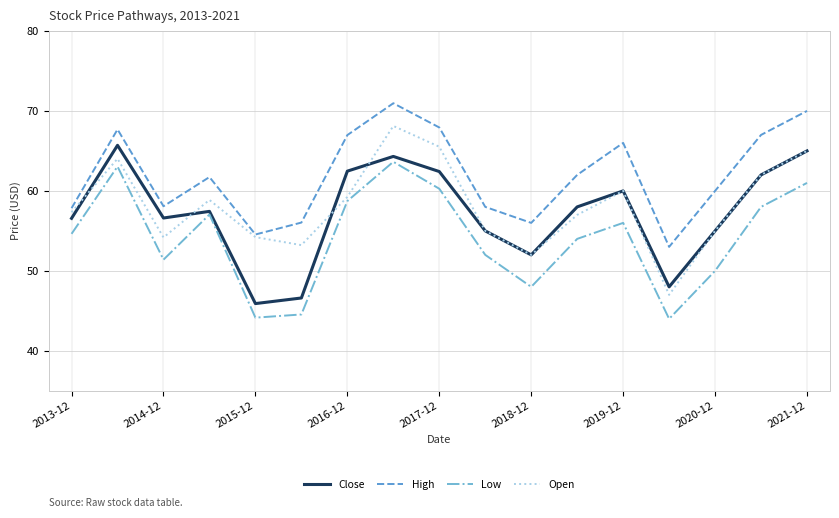

What is the lowest value of the Low series?

44.0